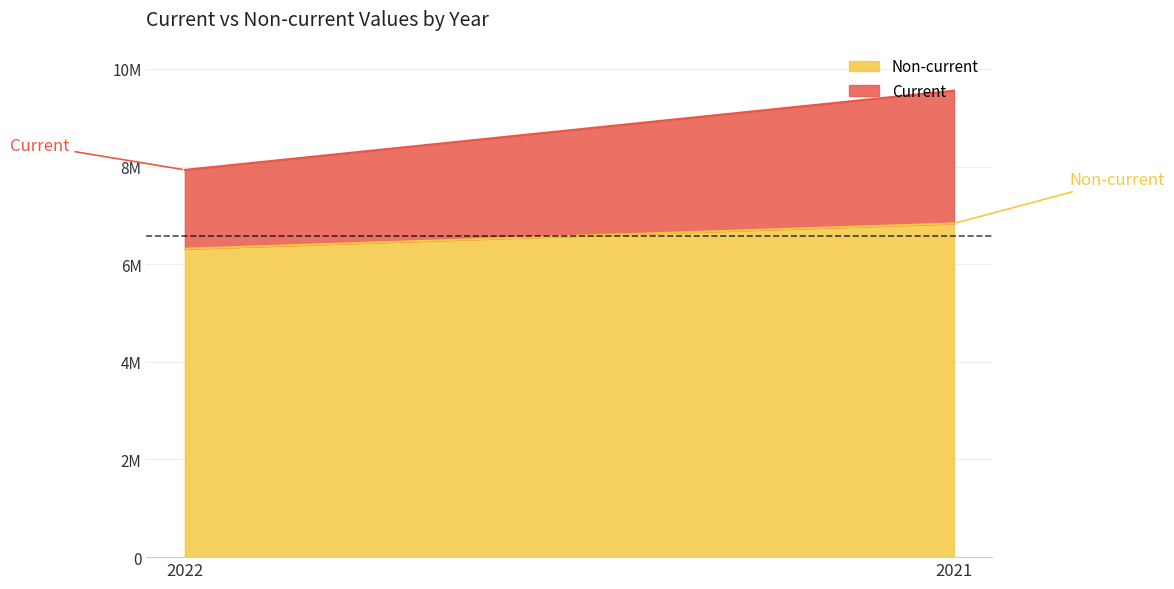

What is the difference between the maximum and minimum values in the Non-current series?

518347